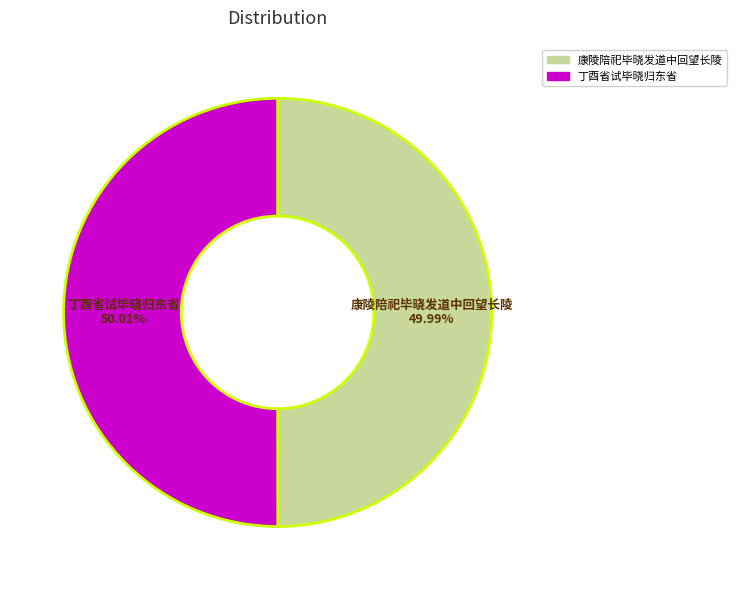

What is the ratio of the value at 丁酉省试毕晓归东省 to the value at 康陵陪祀毕晓发道中回望长陵?

1.0